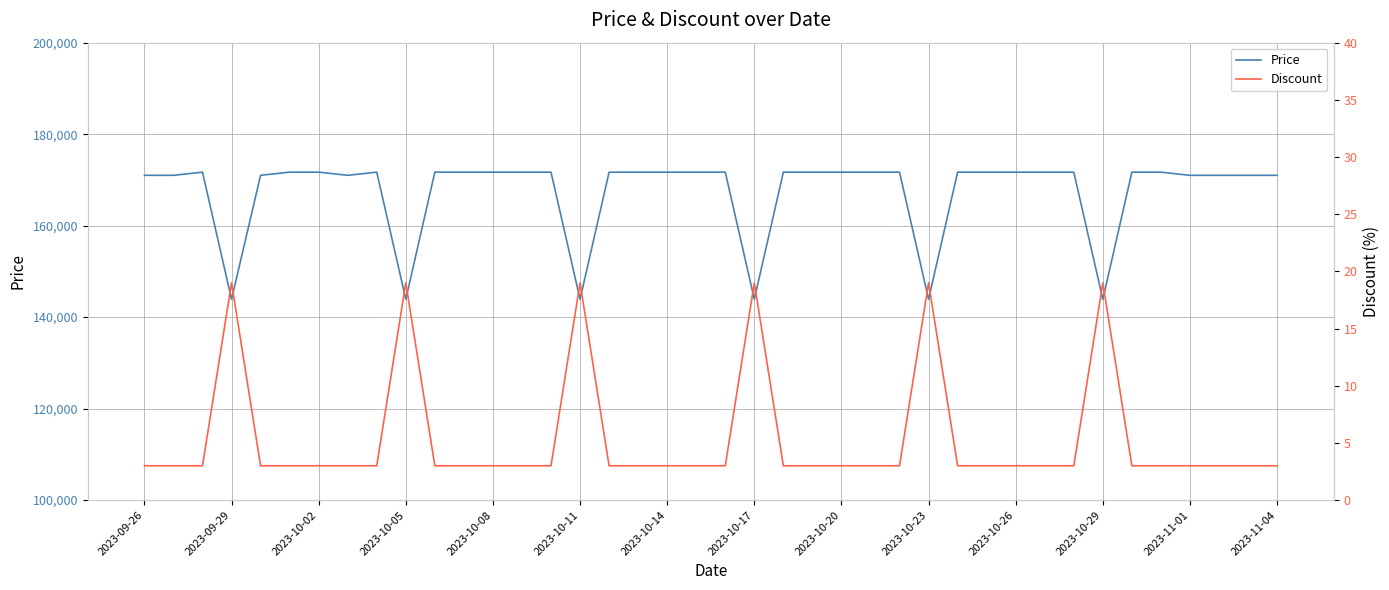

The value of Price at 2023-10-20 is 171690. True or false?

True